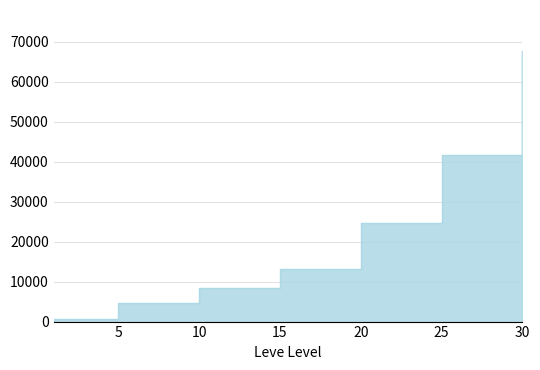

What is the difference between the second highest and minimum values?

41000